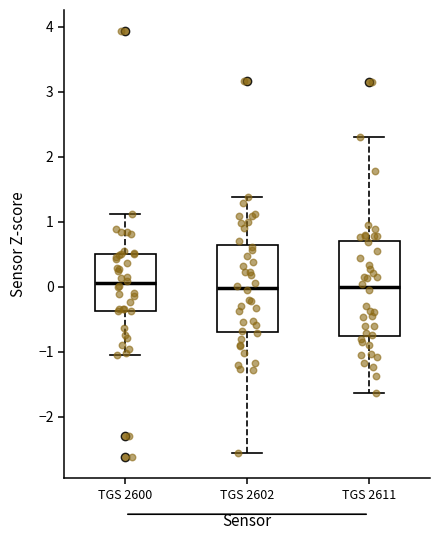

Reading left to right, read every box against the y-axis: the position of its median line, the range the box covers, and the ends of its whiskers. The values are not printed on the chart, so give them approximately, as read against the axis.

TGS 2600: median 0.0, box -0.4 to 0.5, whiskers -1.1 to 1.1
TGS 2602: median 0.0, box -0.7 to 0.6, whiskers -2.6 to 1.4
TGS 2611: median 0.0, box -0.8 to 0.7, whiskers -1.6 to 2.3